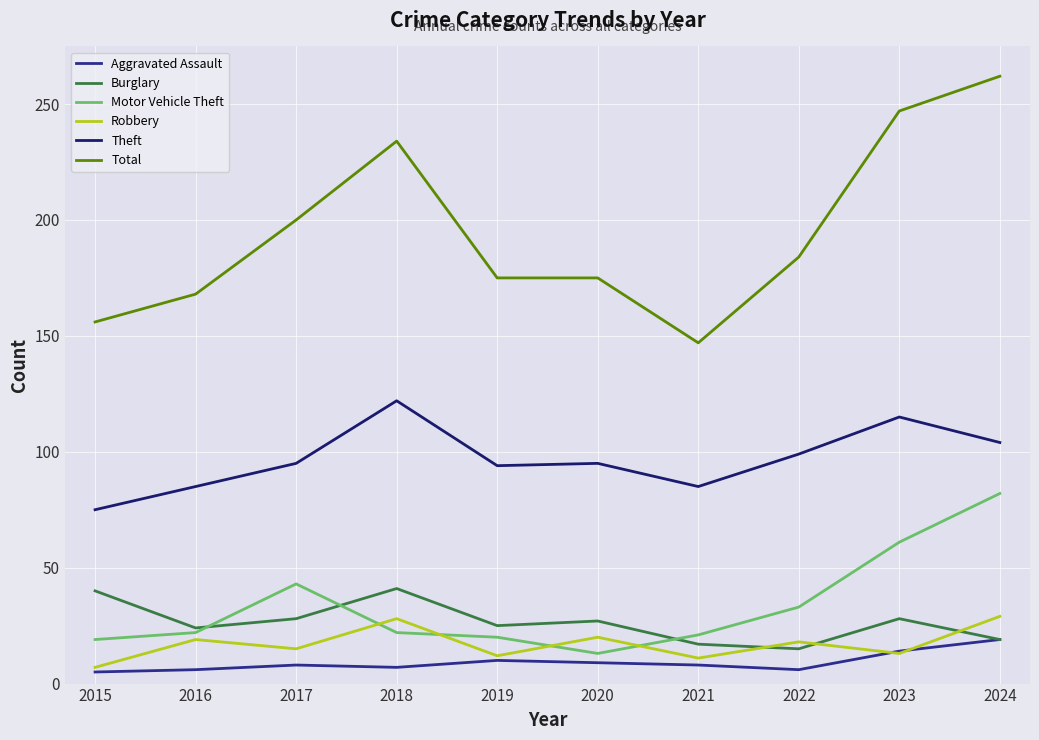

Which series has the largest total across all categories?

Total